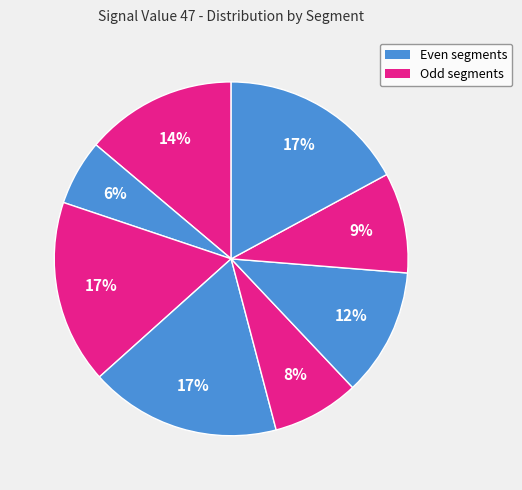

How many segments does this pie chart have?

8